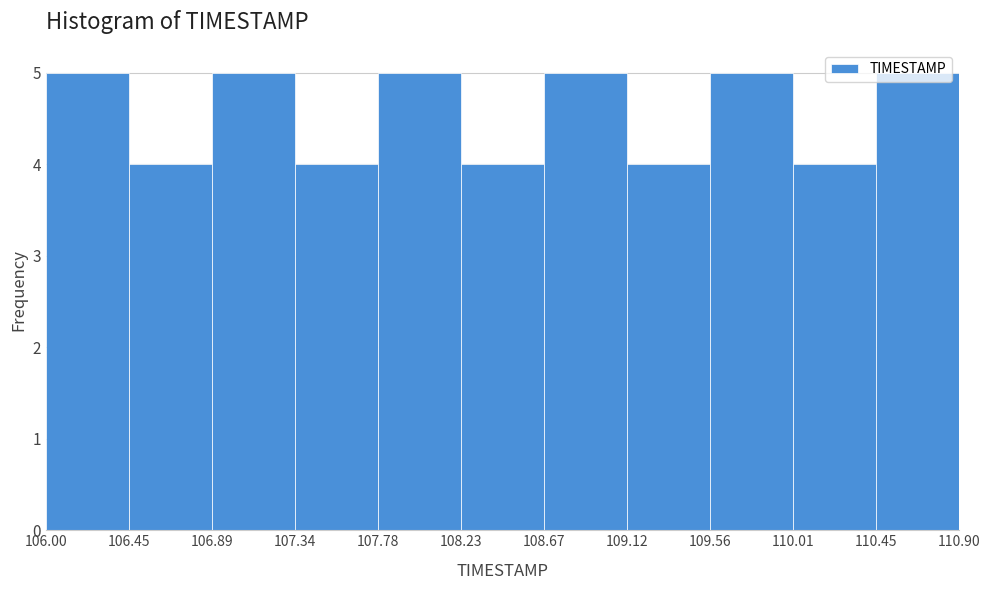

How tall is the bar that spans 109.12 to 109.56 on the x-axis? The values are not printed on the chart, so give them approximately, as read against the axis.

4